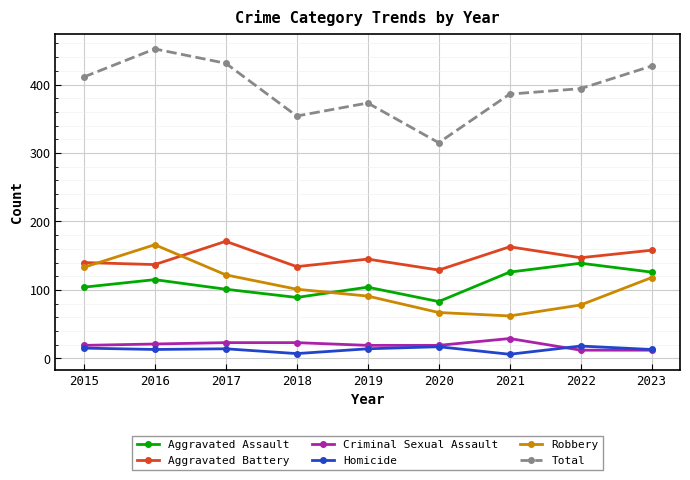

True or false: Robbery and Homicide cross at least once.

False